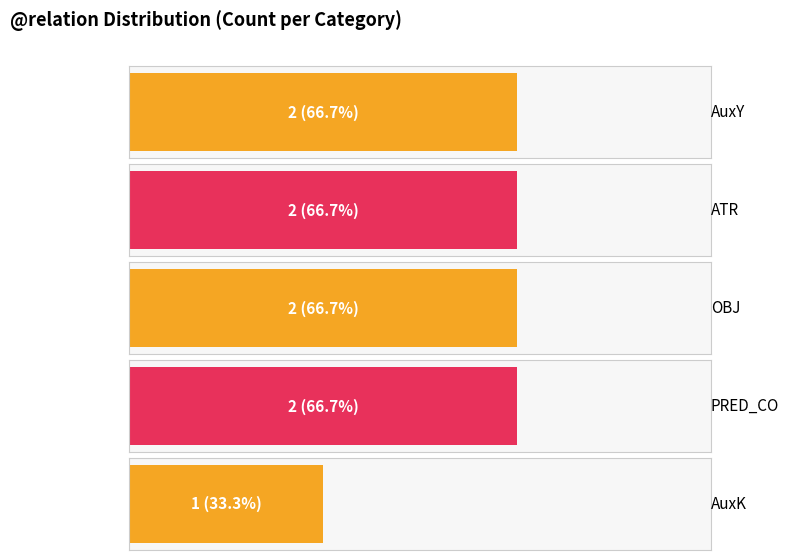

Rank the categories by value from highest to lowest.

AuxY, ATR, OBJ, PRED_CO, AuxK